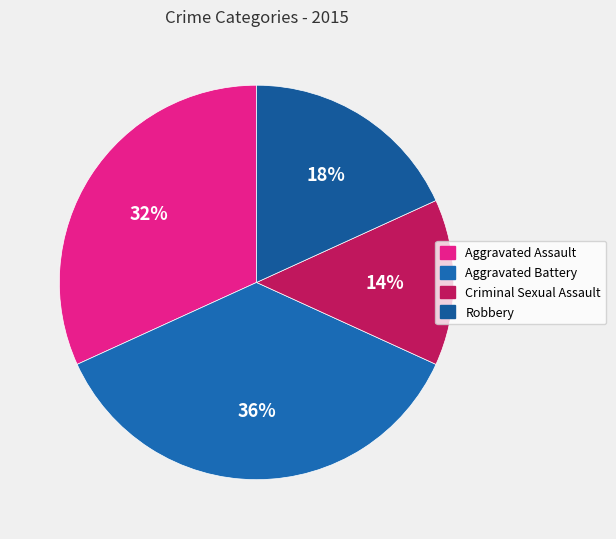

How many segments does this pie chart have?

4